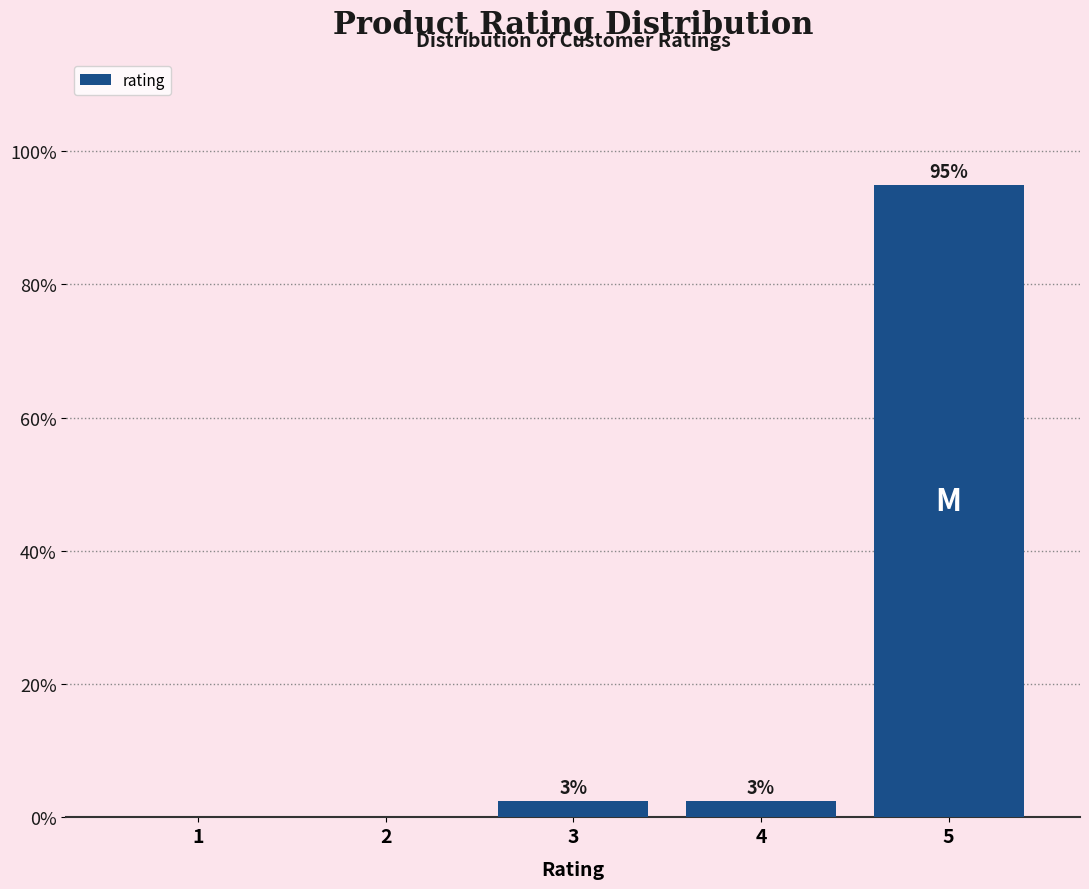

Are the bars horizontal?

No